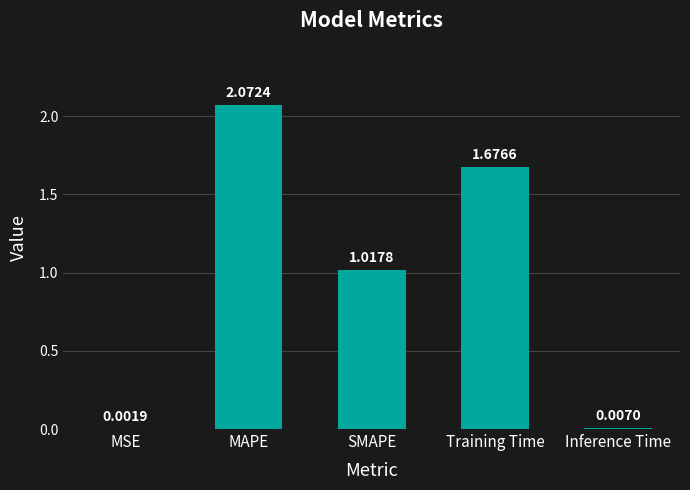

At which category does the chart reach its peak across all series?

MAPE